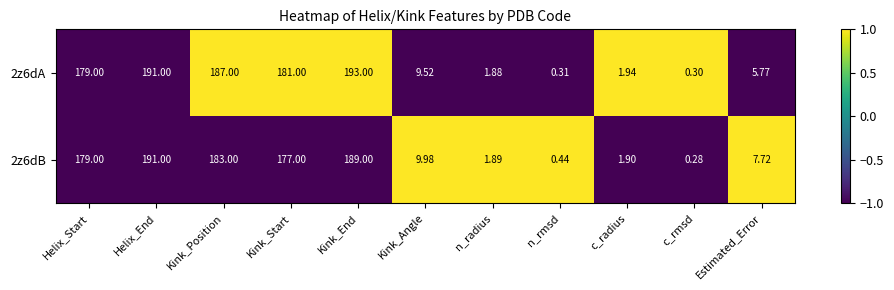

Is the value of 2z6dA at Kink_Position greater than the value of 2z6dB at Kink_Position?

Yes